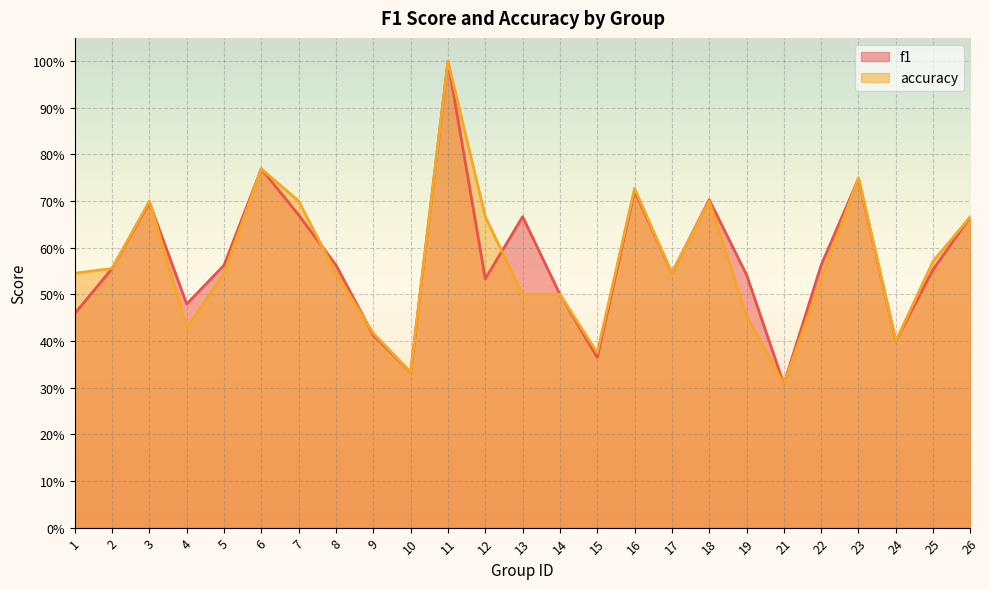

True or false: f1 and accuracy intersect in this chart.

True